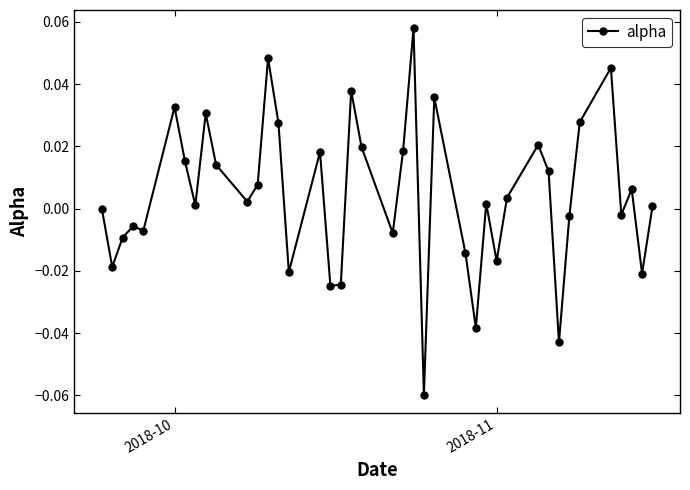

Count the number of data series in this chart.

1